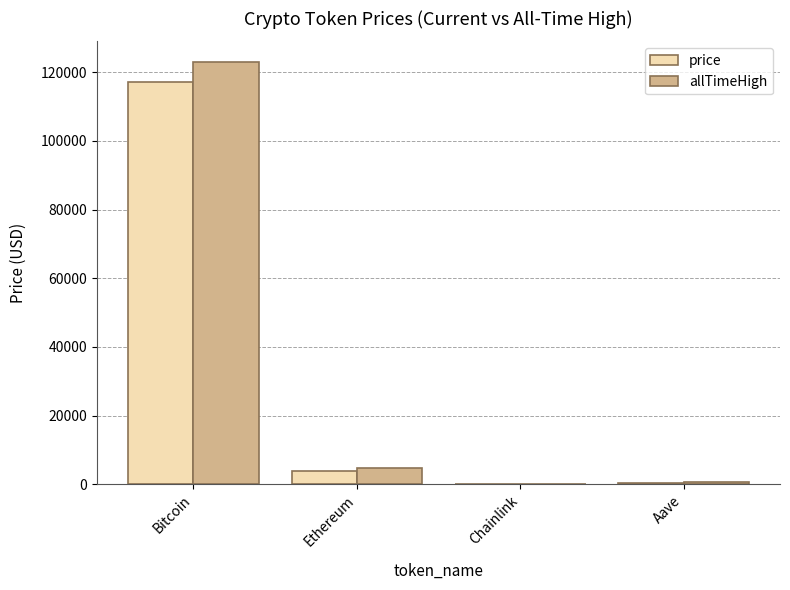

True or false: allTimeHigh has a value of 4878.3 at Ethereum.

True